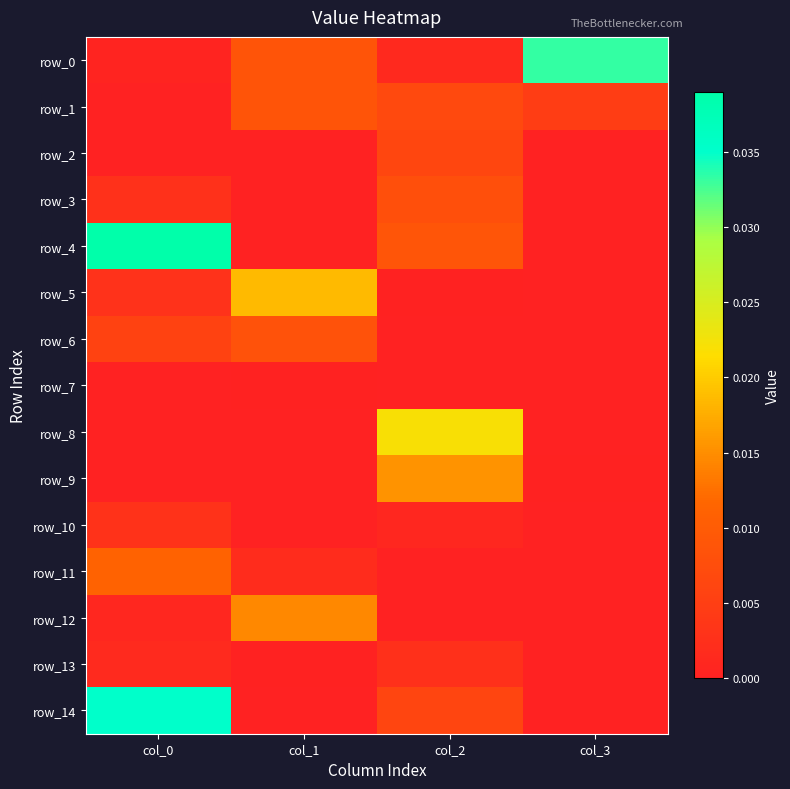

The row_6 series shows 0.0 at col_3. True or false?

True